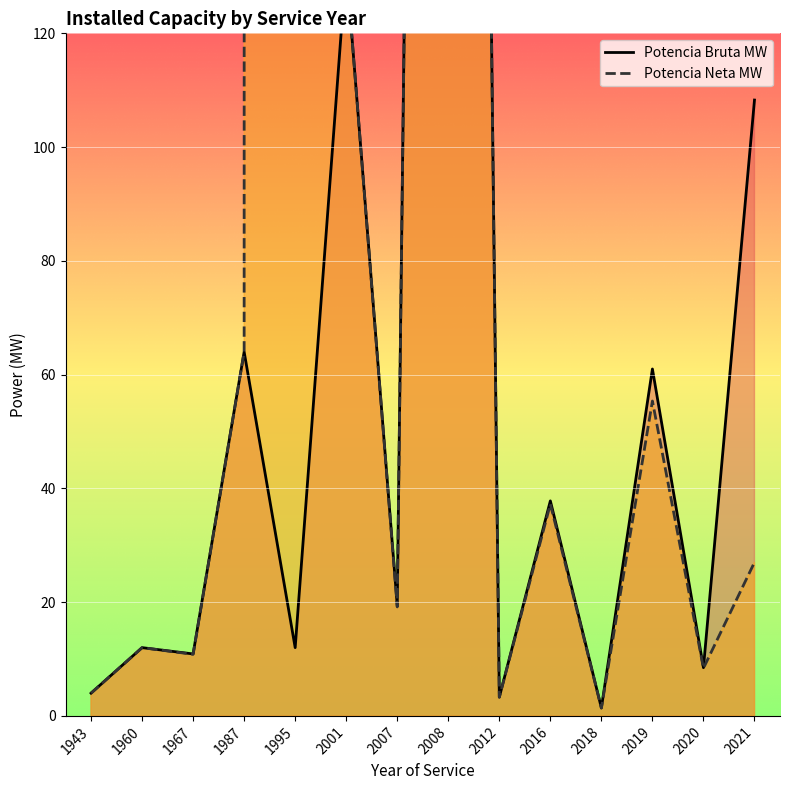

Does the chart display data point markers on the line(s)?

No